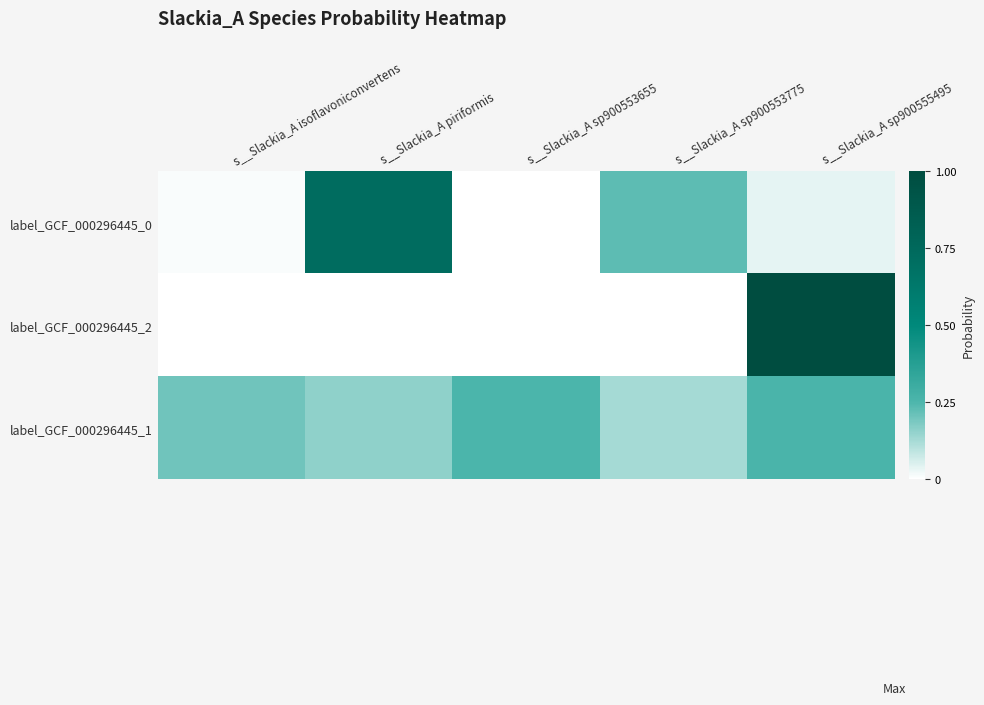

Which series changed the most between s__Slackia_A sp900553655 and s__Slackia_A sp900553775?

label_GCF_000296445_0